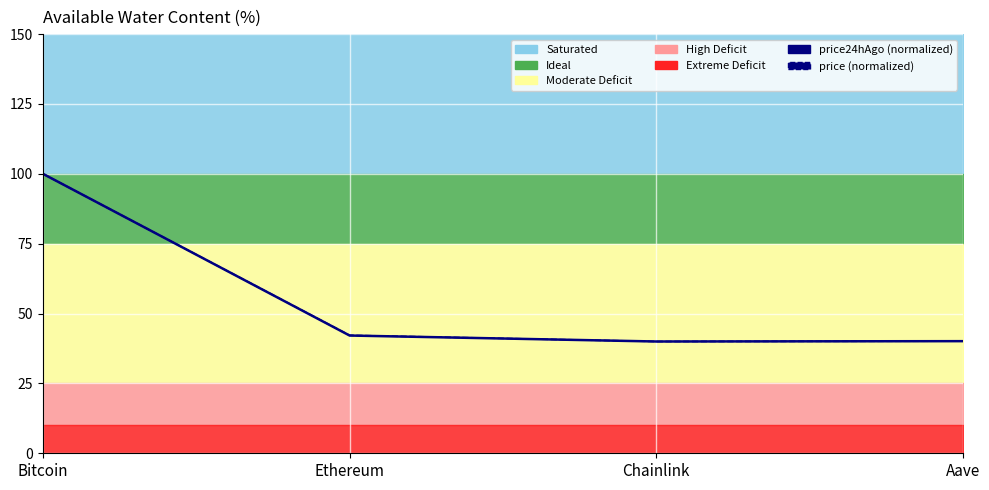

In price (normalized), how many points are lower than both neighbors (excluding endpoints)?

1